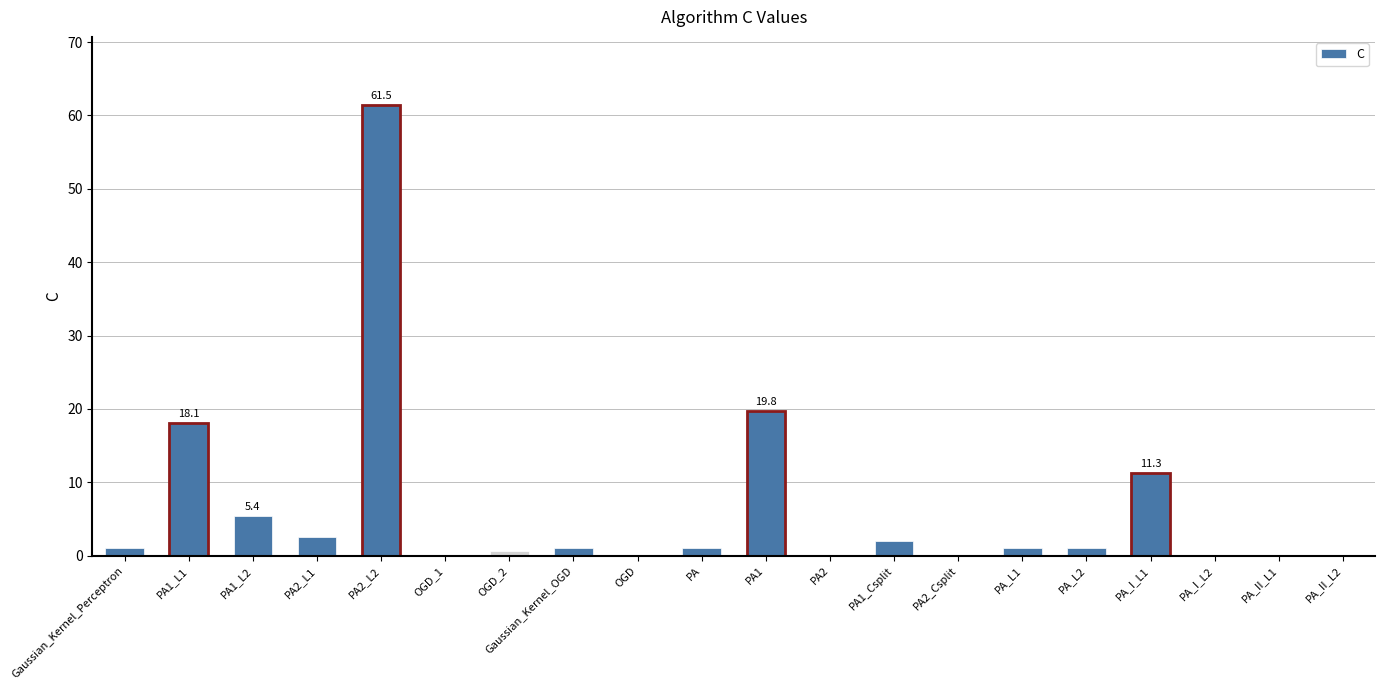

Which label corresponds to the largest value in the chart?

PA2_L2